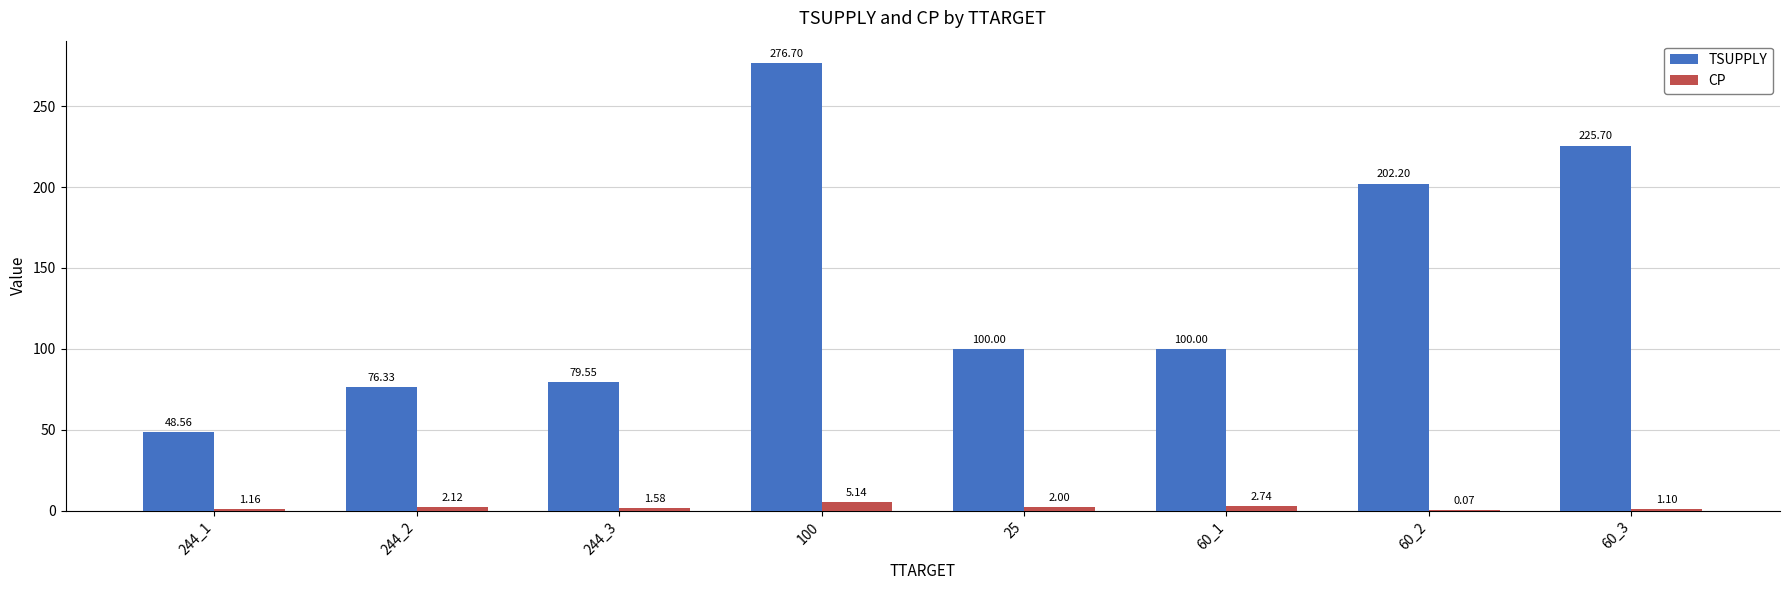

What is the sum of the TSUPPLY values at 100 and 60_1?

376.7